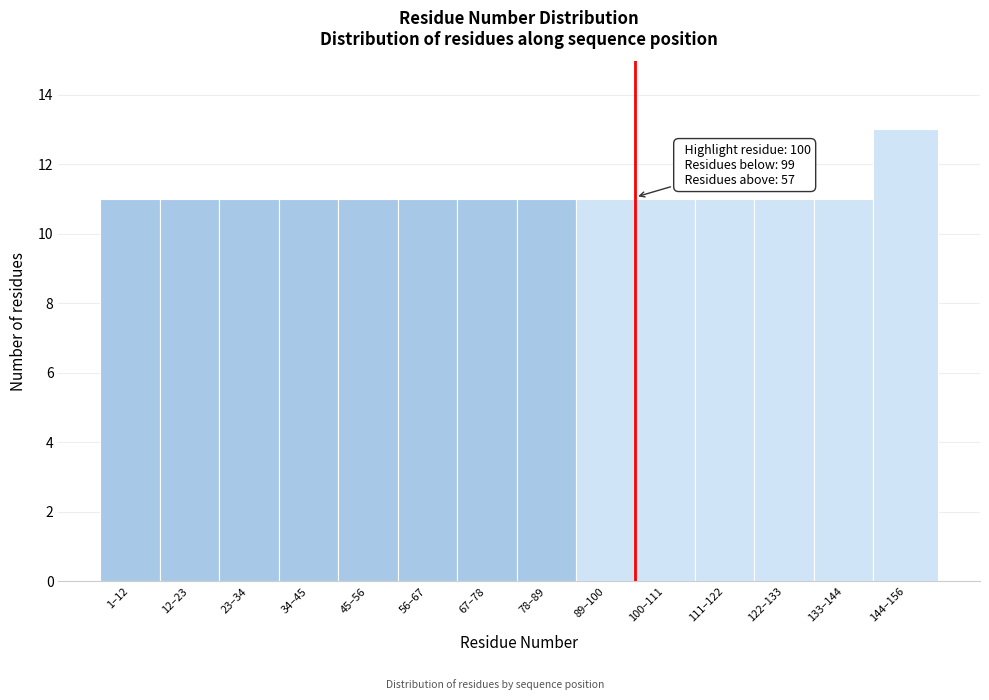

Reading right to left, what are all the values shown in this chart?

13	11	11	11	11	11	11	11	11	11	11	11	11	11